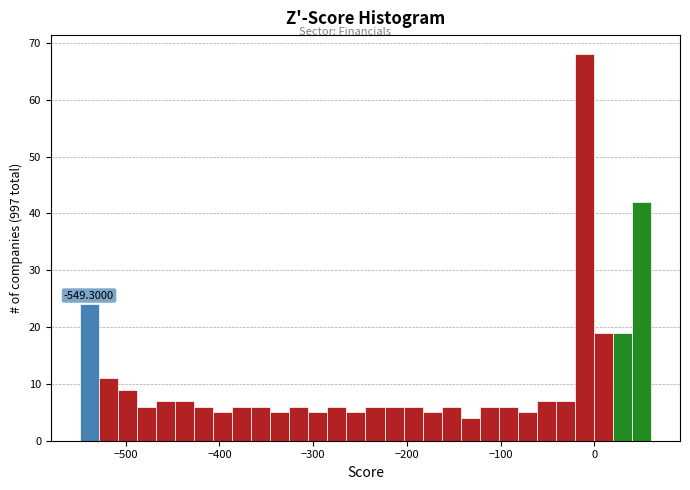

Around what value on the x-axis is the tallest bar? Give the approximate position of its centre, as read against the axis.

-10